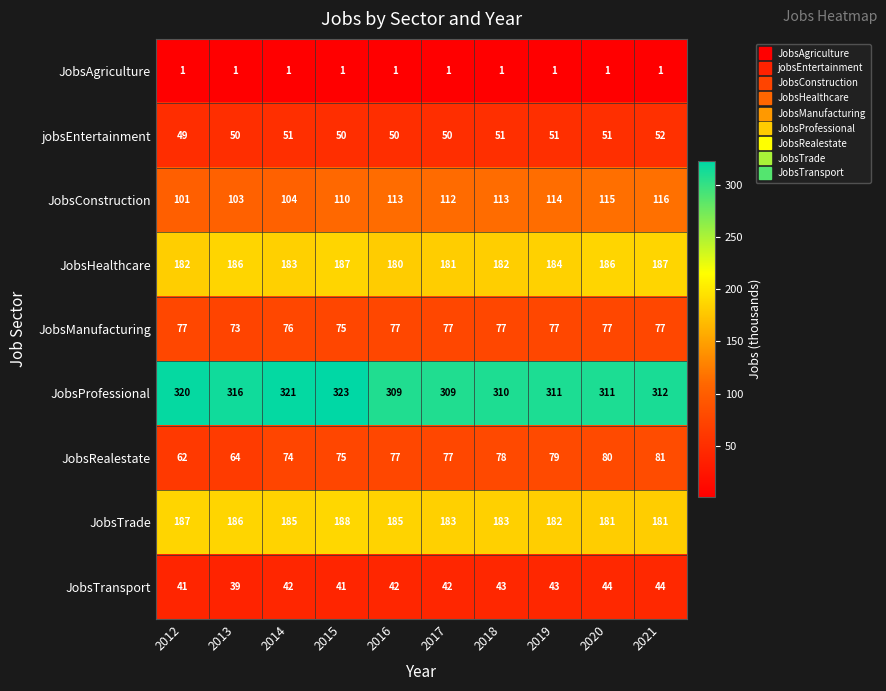

Between 2018 and 2020, which series saw the biggest shift?

JobsHealthcare